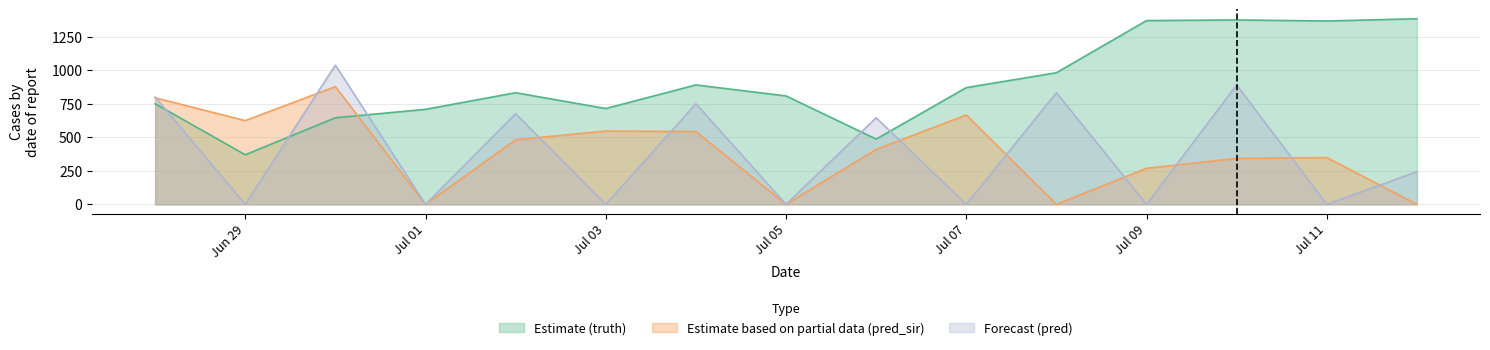

The pred series shows 457.3 at 2021-06-28. True or false?

False